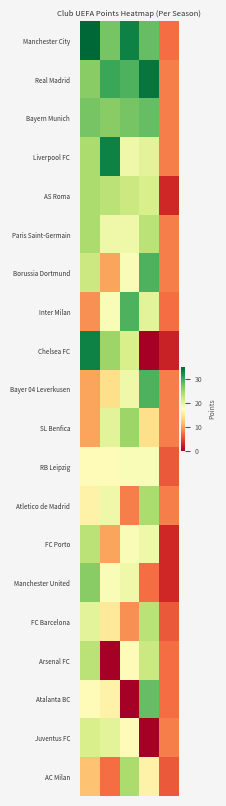

Which series has the largest total across all categories?

Manchester City